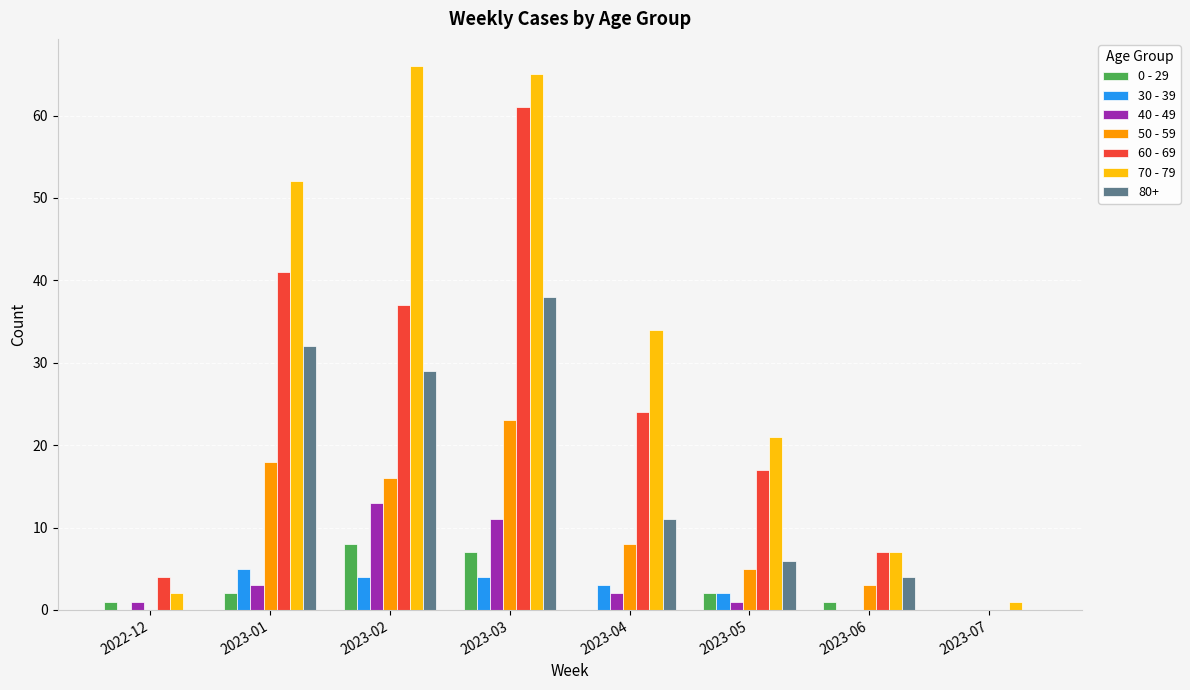

The 50 - 59 series shows 0 at 2022-12. True or false?

True